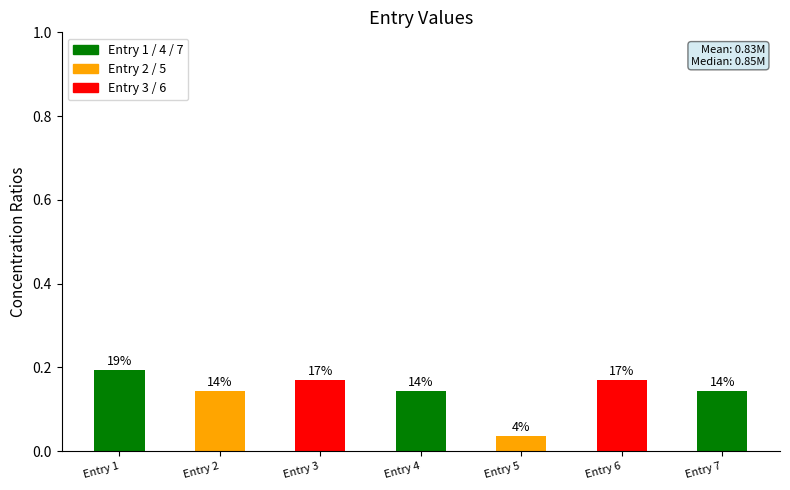

How many bars are there in total?

7